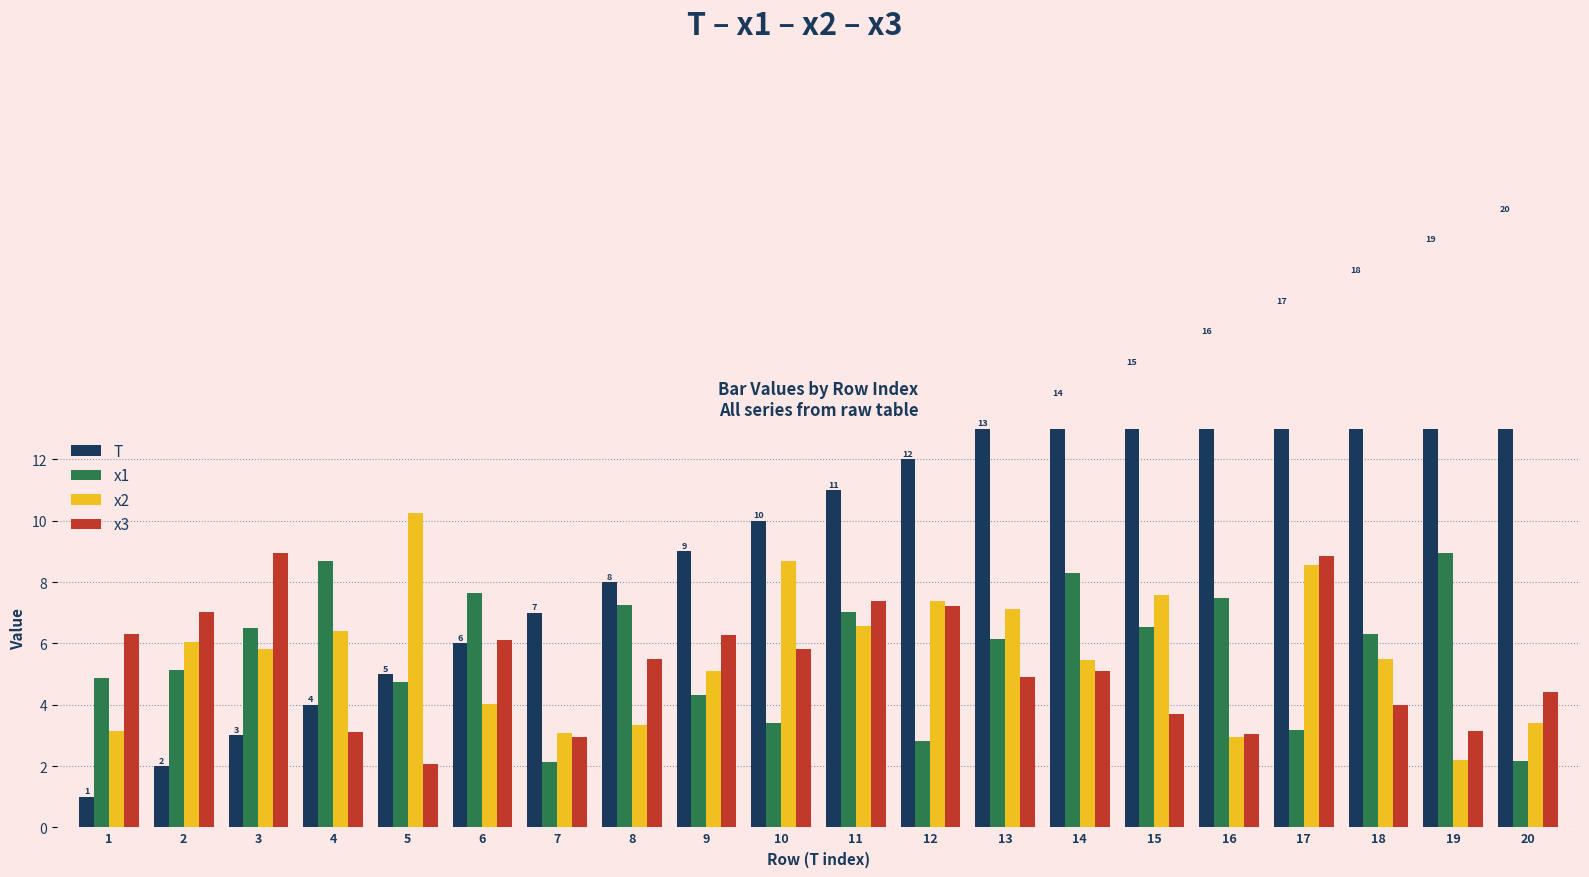

Is the value of x2 at 16 greater than the value of x1 at 15?

No